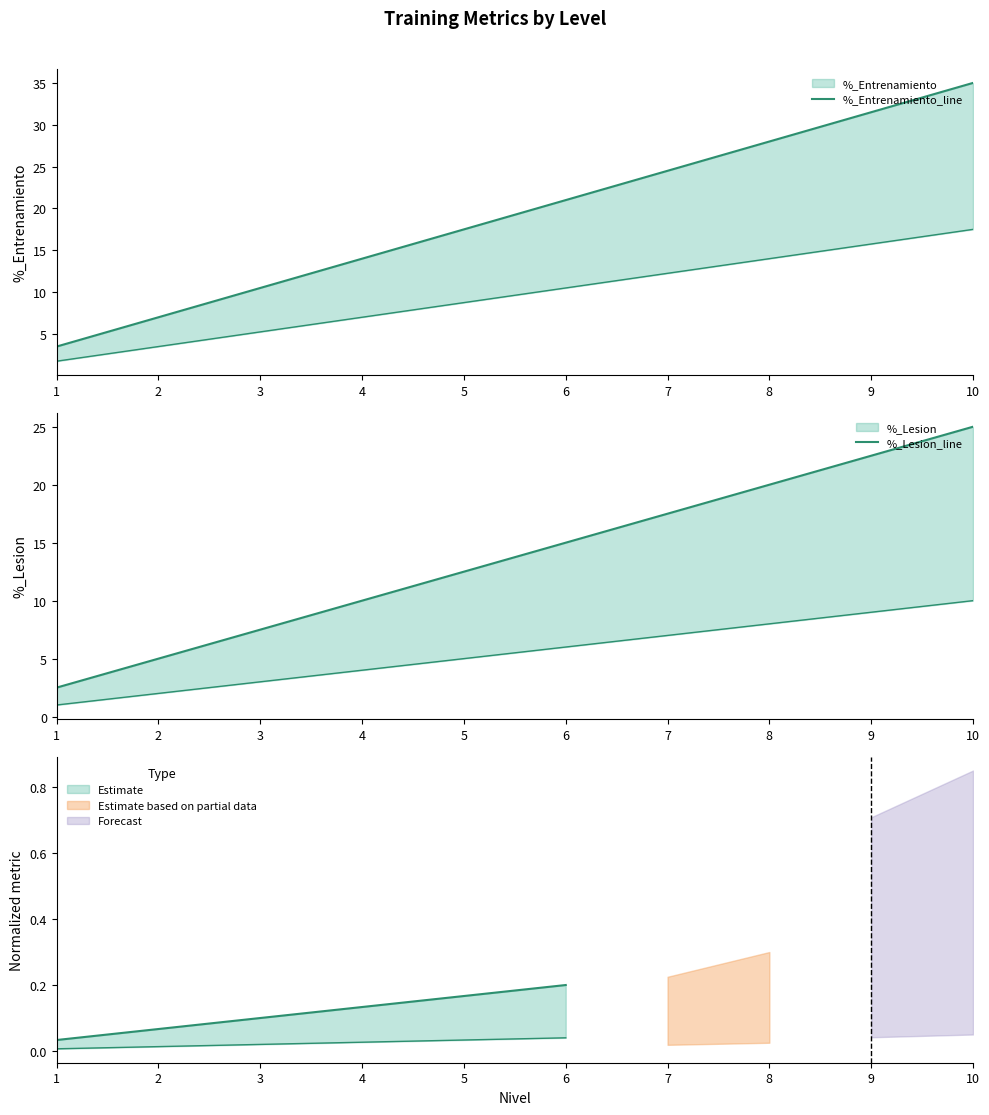

Reading right to left, list all the values displayed in this chart.

%_Entrenamiento_line: 10=35.0	9=31.5	8=28.0	7=24.5	6=21.0	5=17.5	4=14.0	3=10.5	2=7.0	1=3.5
%_Lesion_line: 10=25.0	9=22.5	8=20.0	7=17.5	6=15.0	5=12.5	4=10.0	3=7.5	2=5.0	1=2.5